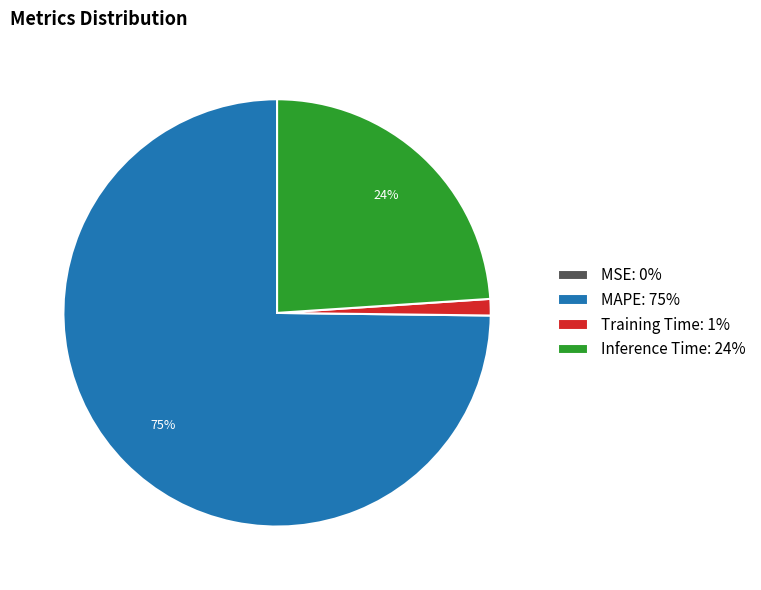

To the nearest percent, what portion does MAPE: 75% represent?

75%